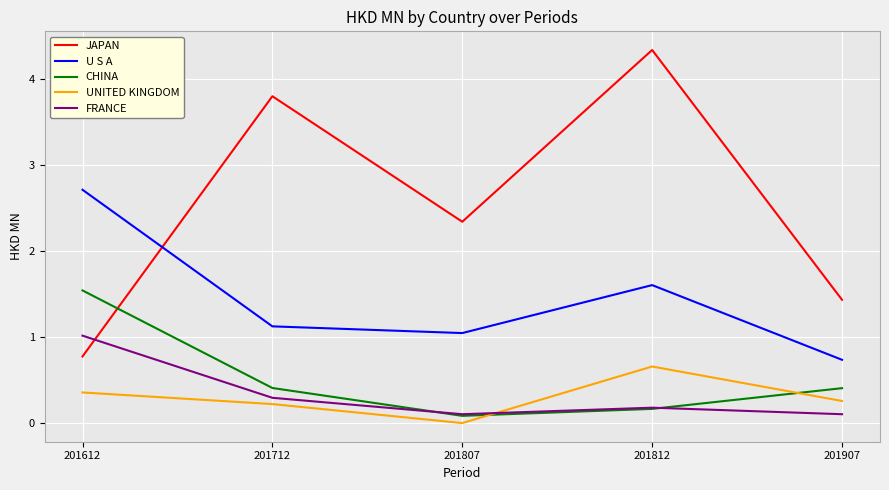

What are all the series names shown in the legend?

JAPAN, U S A, CHINA, UNITED KINGDOM, FRANCE